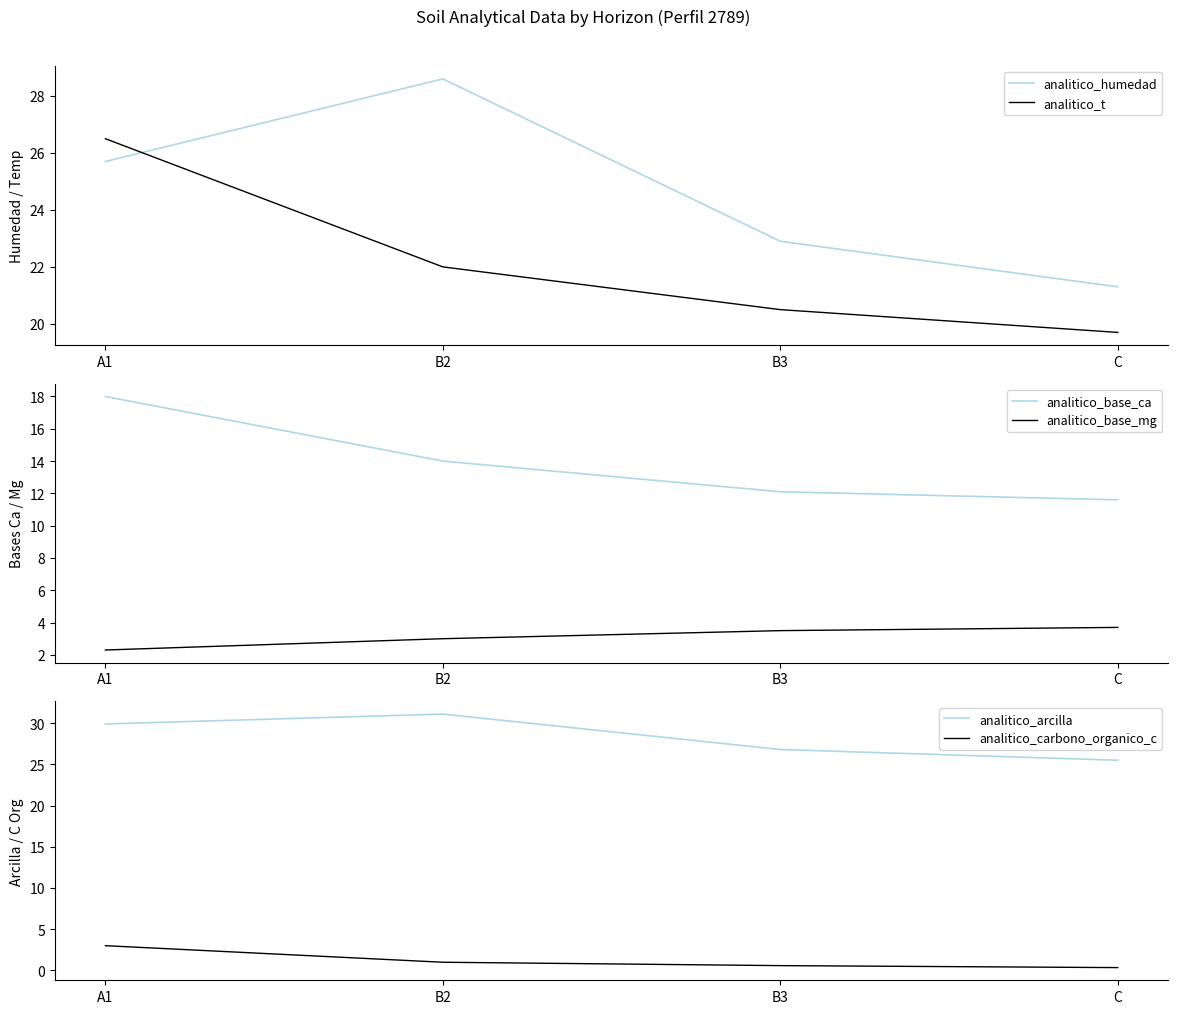

Which series has the largest total across all categories?

analitico_arcilla